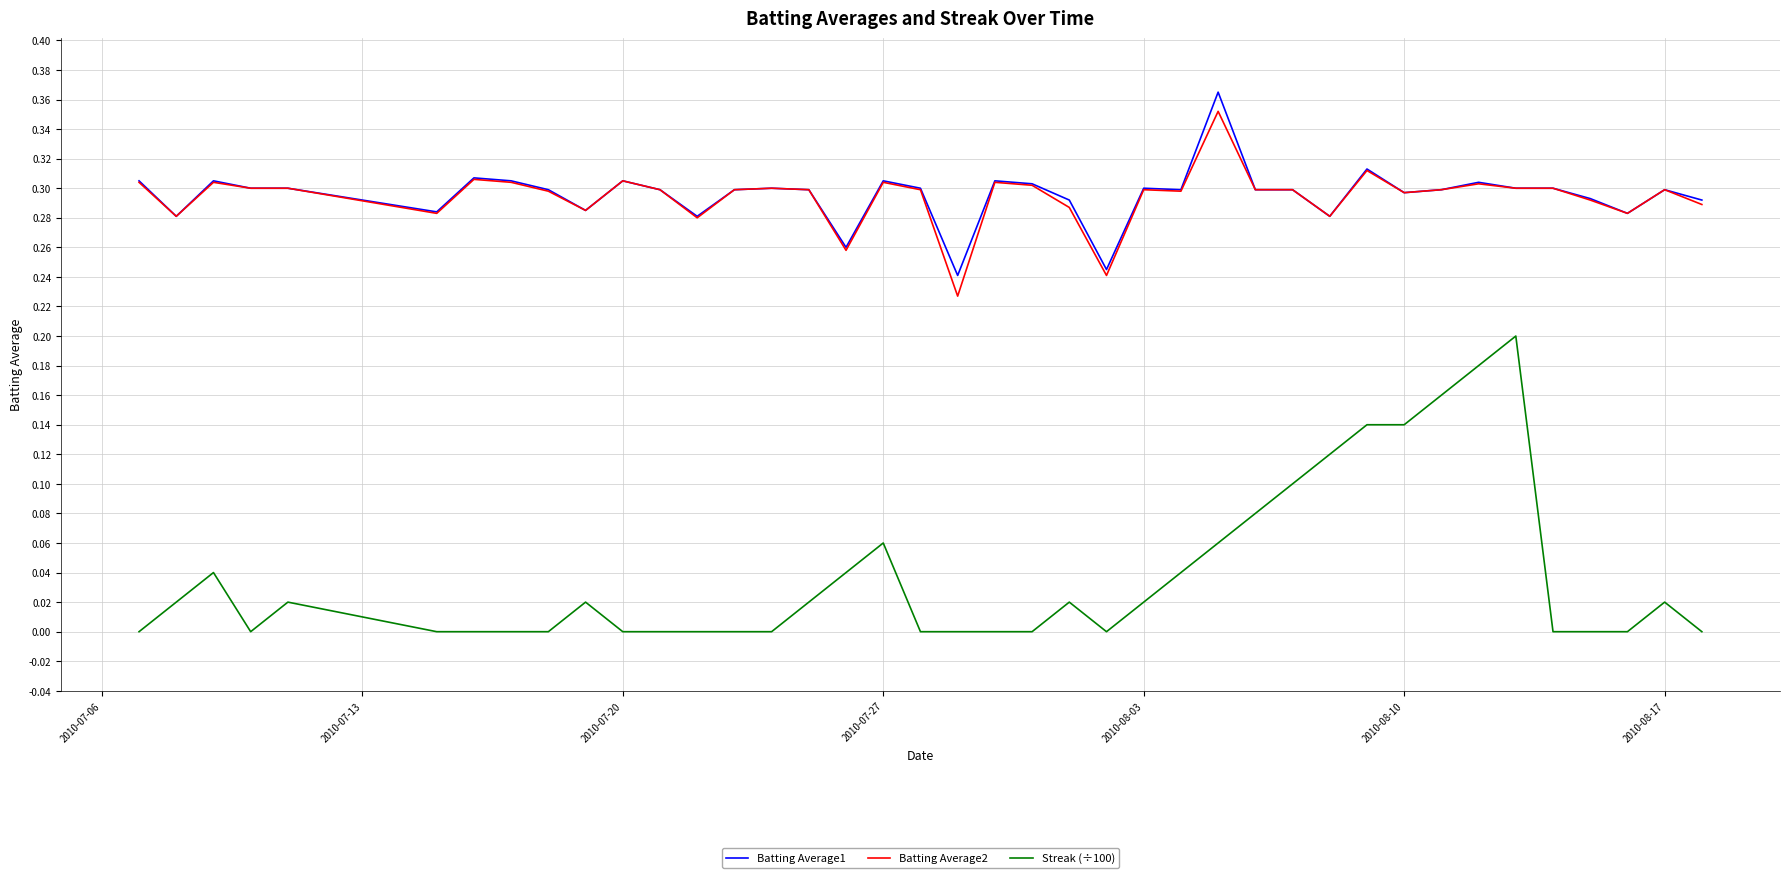

True or false: Batting Average1 and Streak (÷100) cross at least once.

False